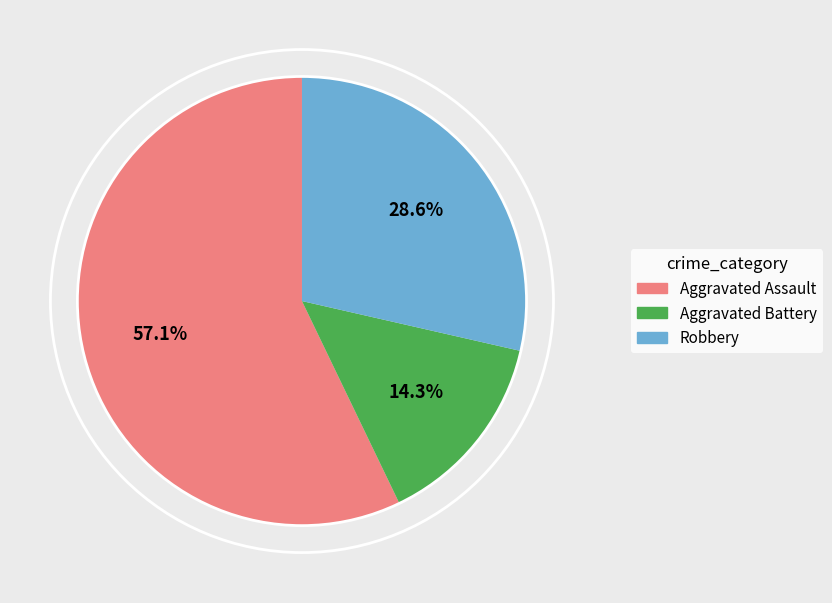

What is the change in value from Aggravated Assault to Aggravated Battery?

-3